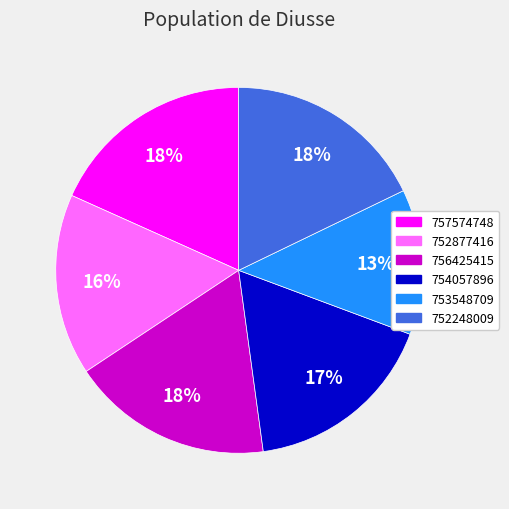

To the nearest percent, what is the difference between the largest and smallest slice percentages?

5%